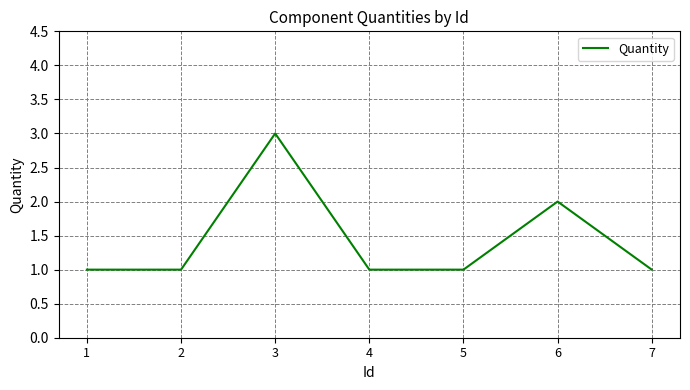

Count the number of categories in the chart.

7